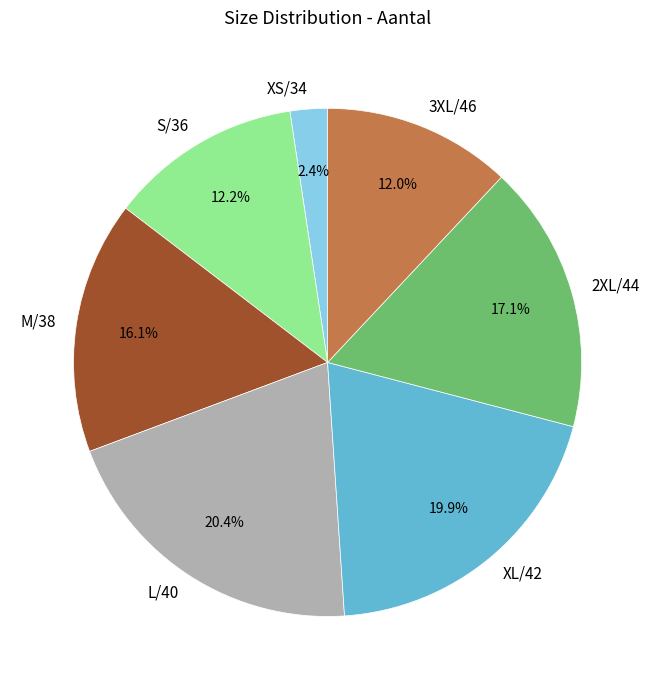

Combined, do S/36 and 3XL/46 account for over 50%?

No